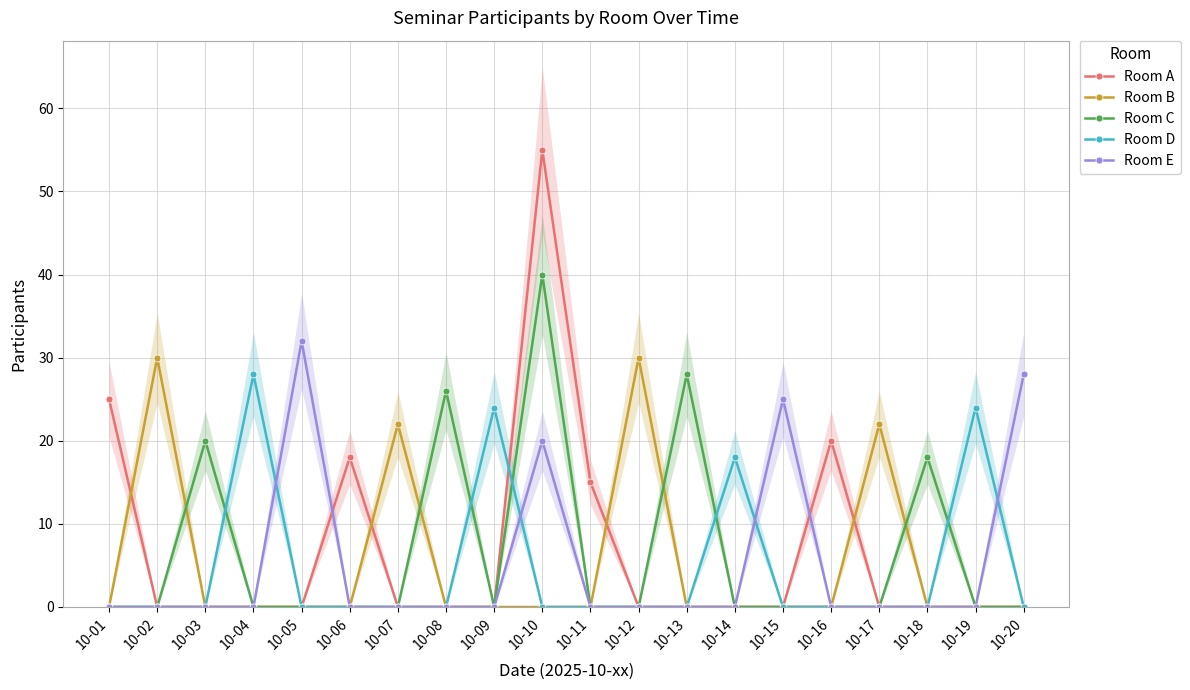

List the labels in order of Room D value, largest first.

10-04, 10-09, 10-19, 10-14, 10-01, 10-02, 10-03, 10-05, 10-06, 10-07, 10-08, 10-10, 10-11, 10-12, 10-13, 10-15, 10-16, 10-17, 10-18, 10-20